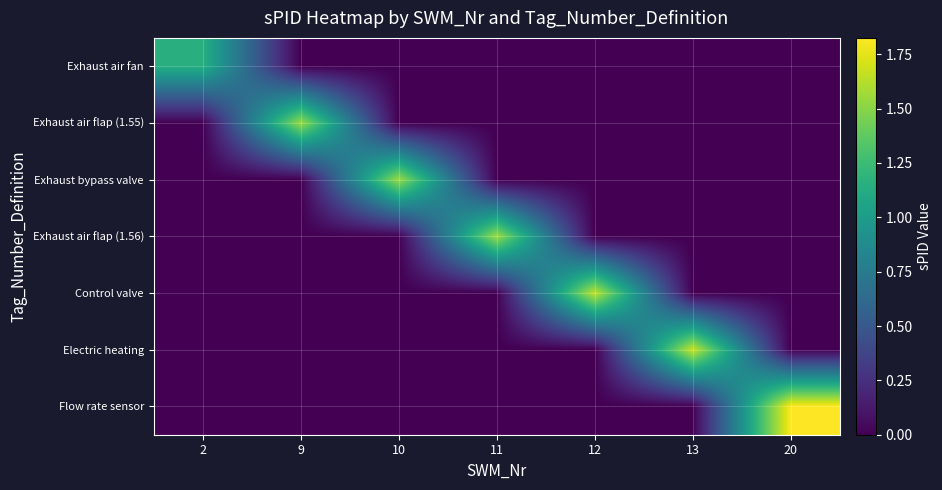

Which series has the largest total across all categories?

Flow rate sensor